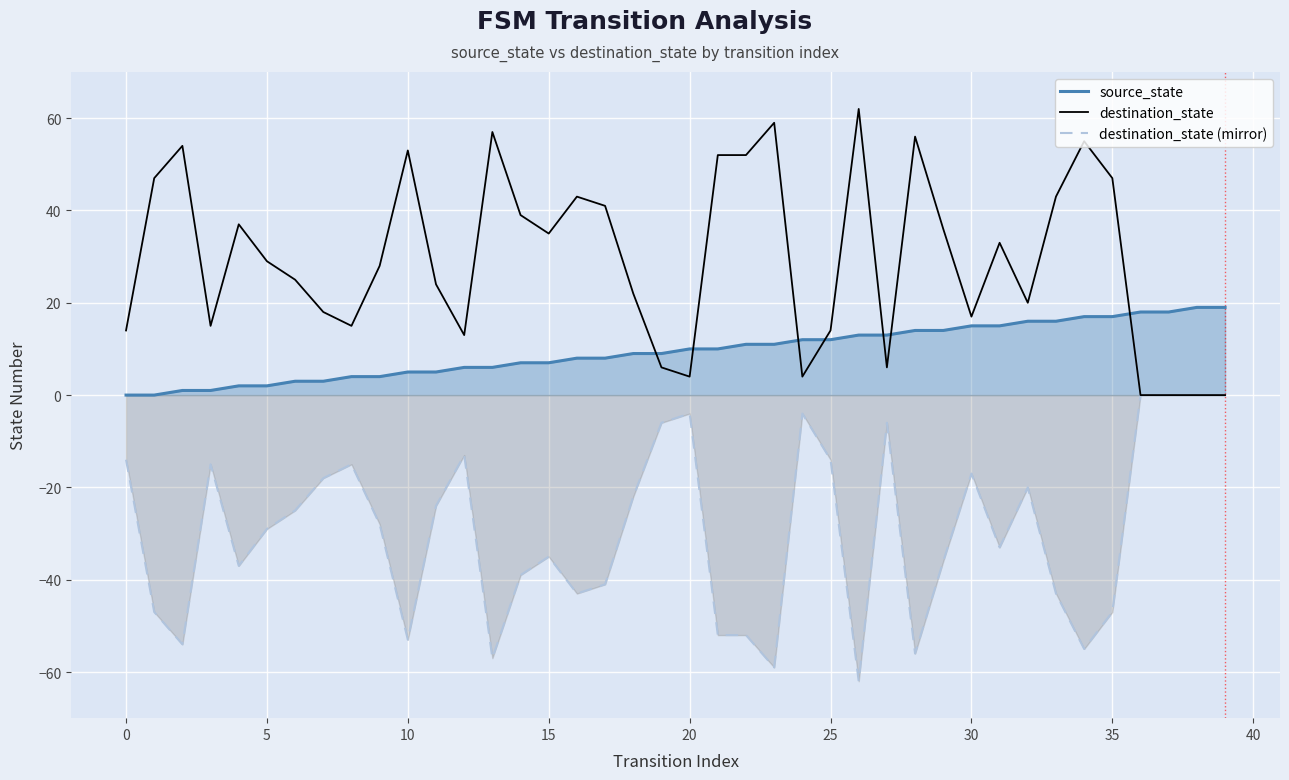

How many values in the destination_state (mirror) series exceed -28?

19